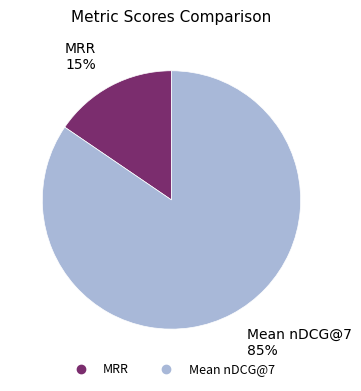

Which has a higher value, Mean nDCG@7 or MRR?

Mean nDCG@7